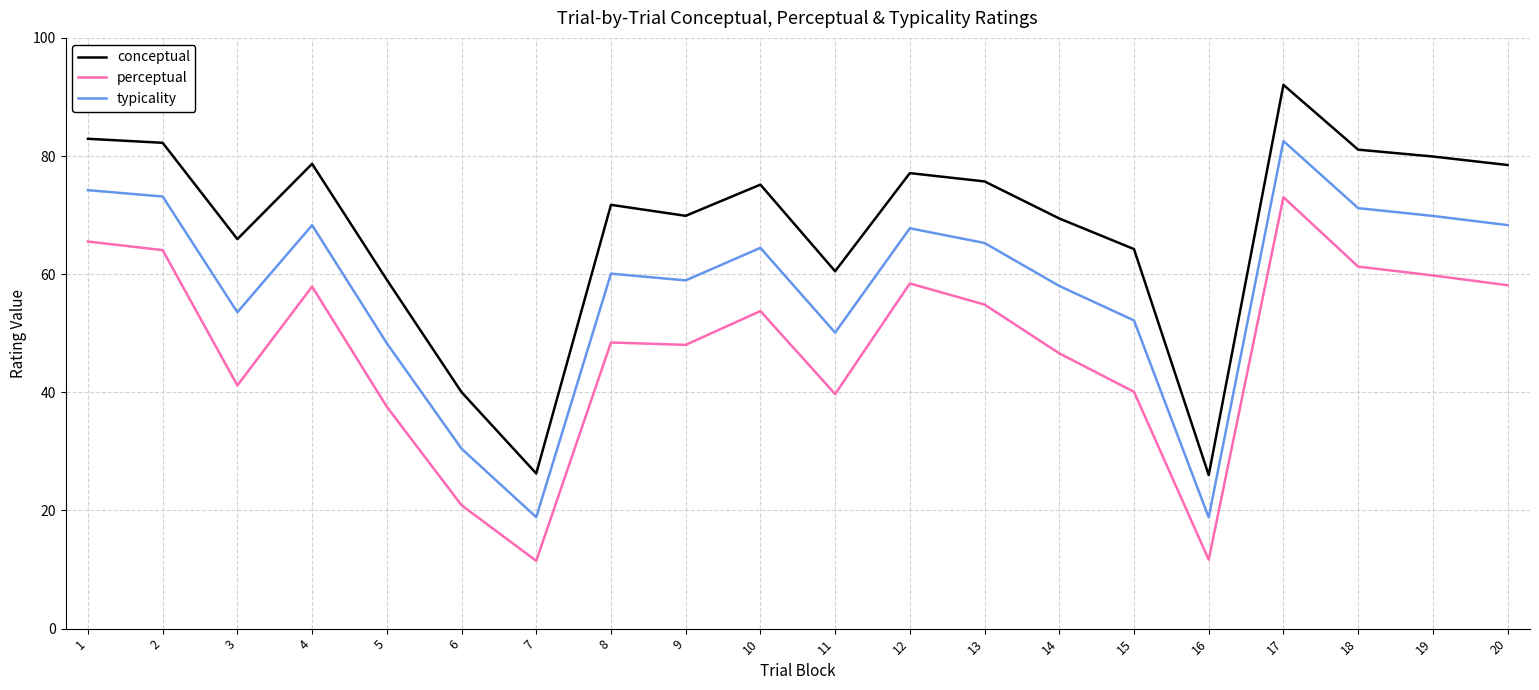

Which series changed the most between 9 and 18?

perceptual